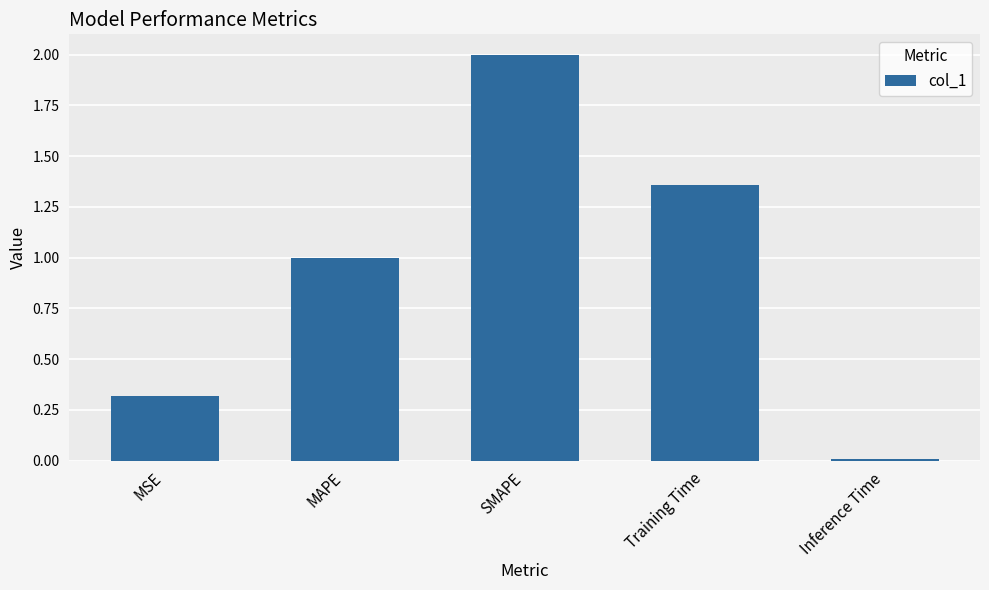

What value does the data have at MAPE?

1.0